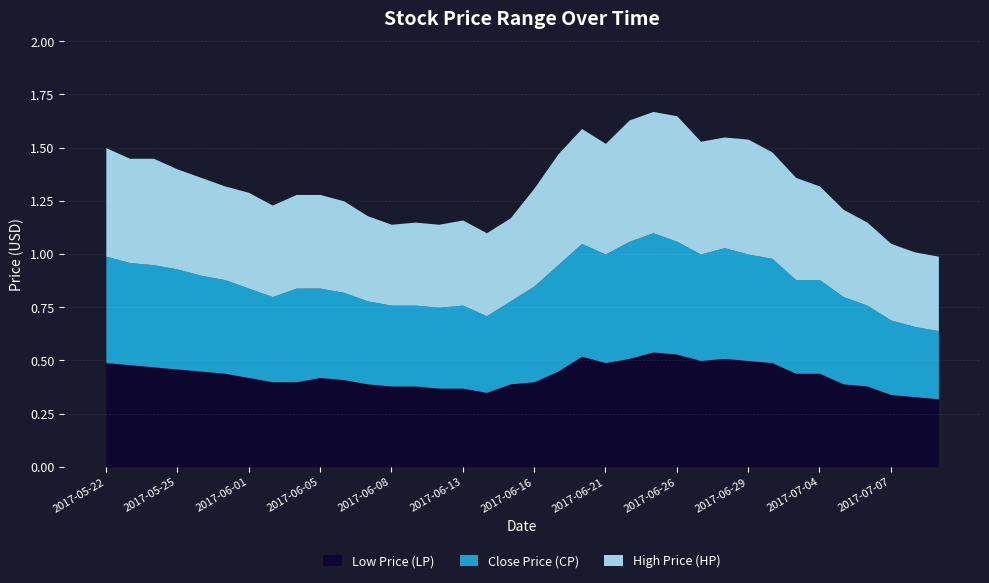

How many interior local valleys does the High Price (HP) series have?

6